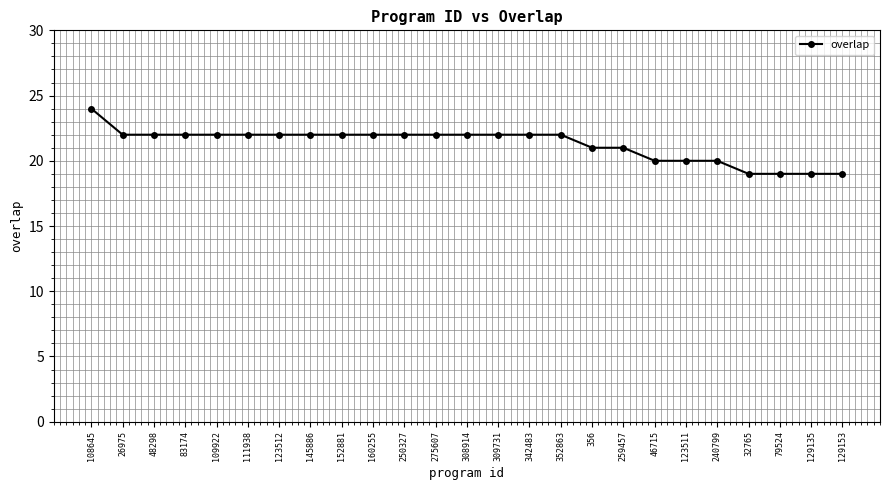

What is the sum of all values?

532